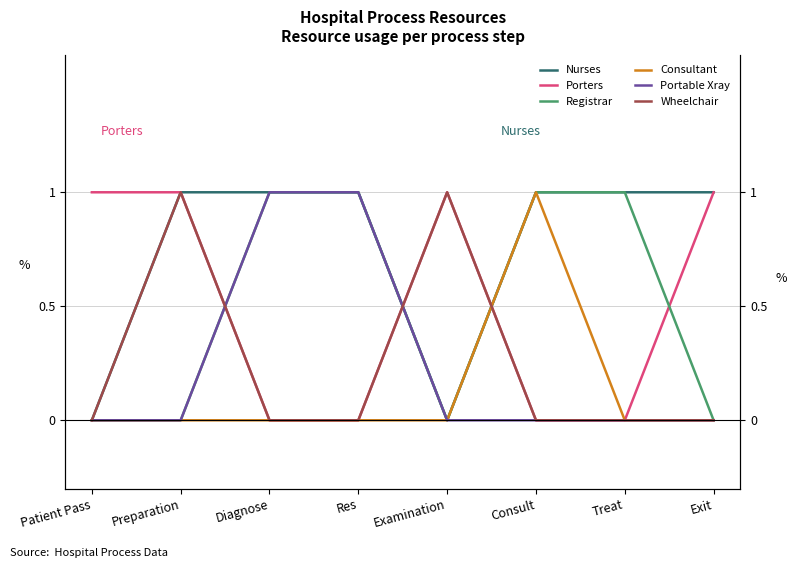

How many data points does each series have?

8